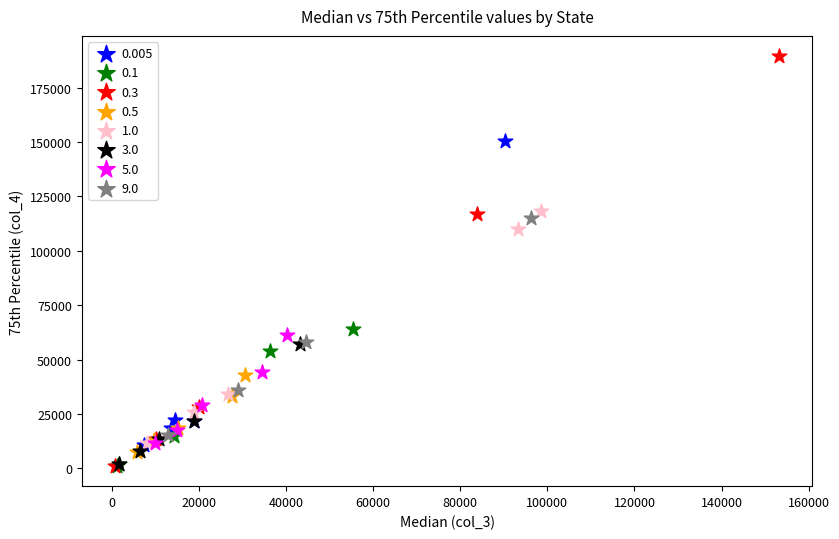

Which series has the widest spread of Y values?

0.3